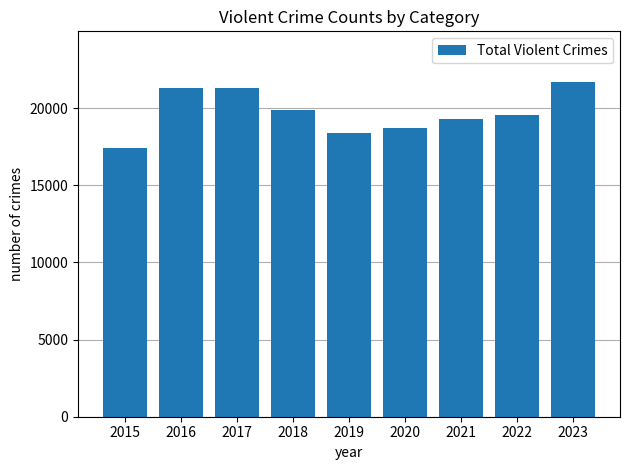

What is the change in value from 2015 to 2017?

+3875